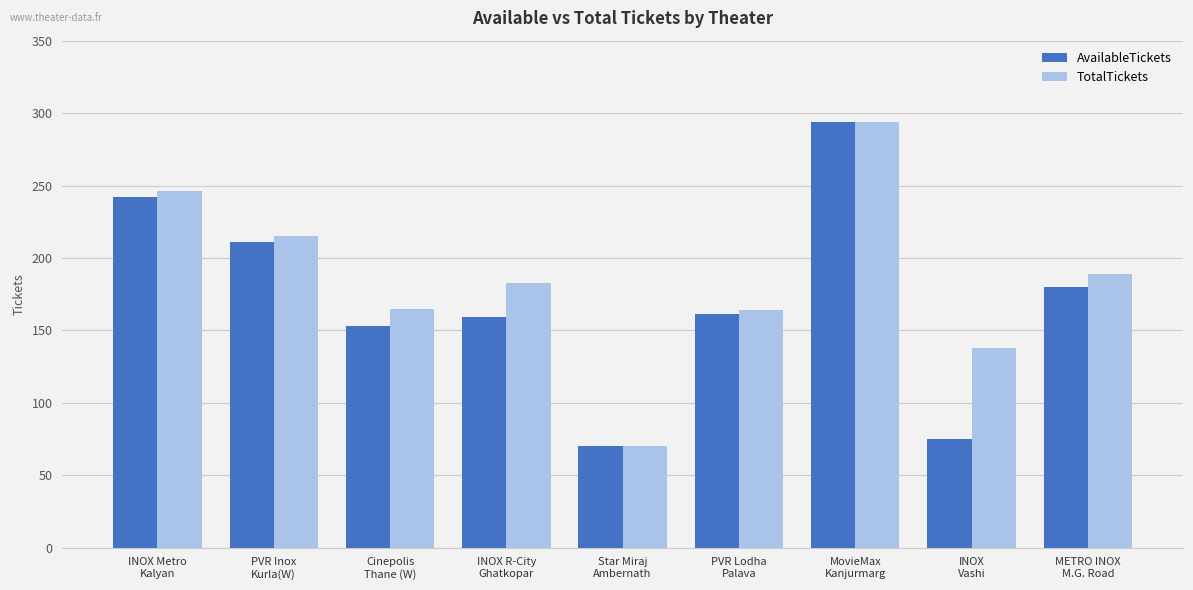

At which label does AvailableTickets first exceed 161?

INOX Metro
Kalyan